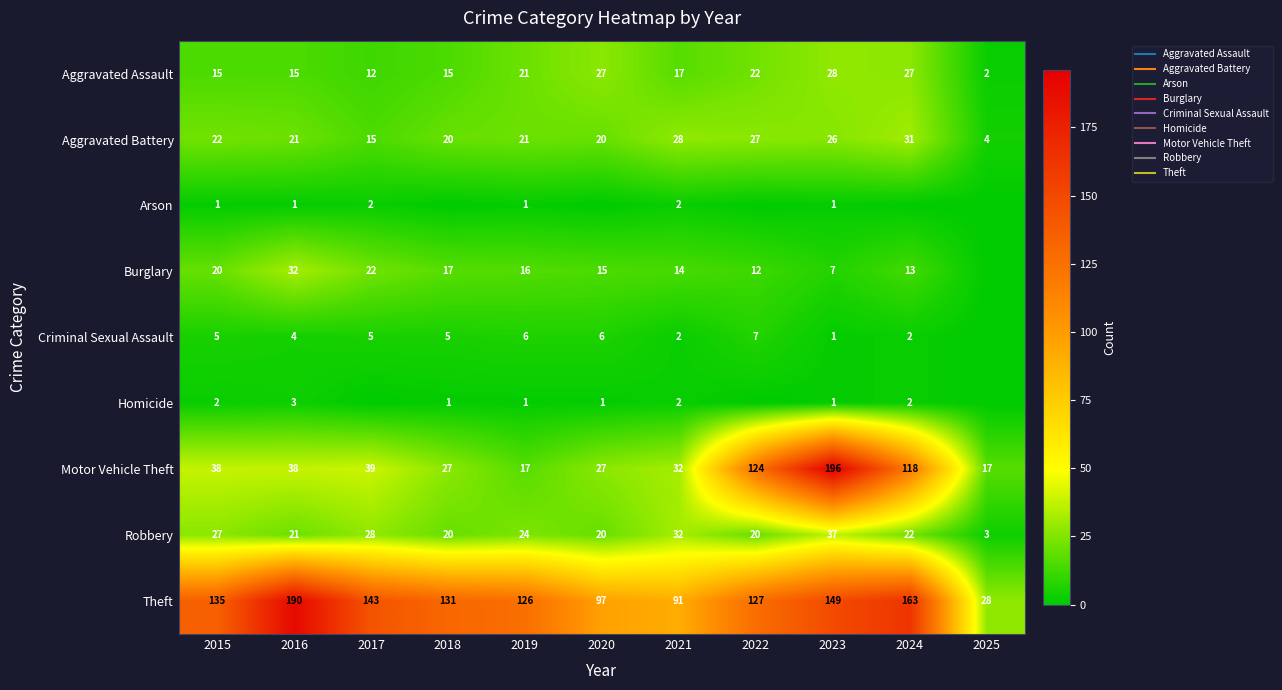

Which series has the widest spread of values?

Motor Vehicle Theft